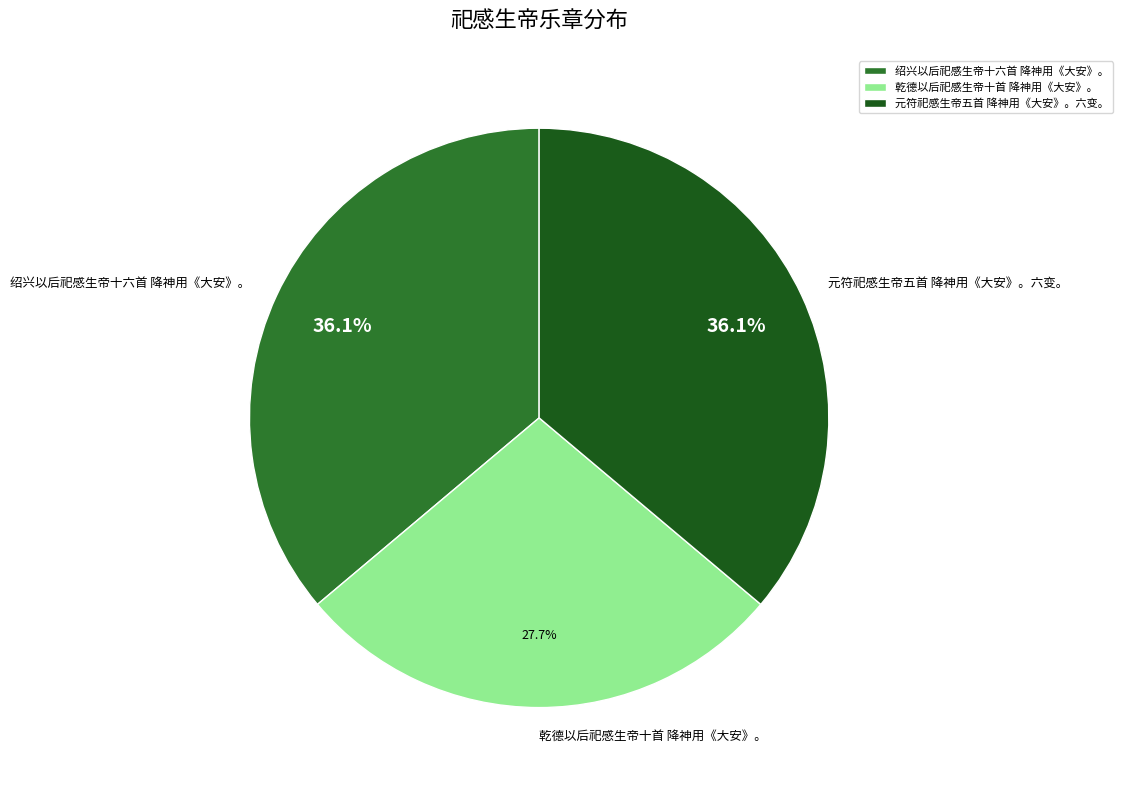

Combined, do 绍兴以后祀感生帝十六首 降神用《大安》。 and 乾德以后祀感生帝十首 降神用《大安》。 account for over 50%?

Yes